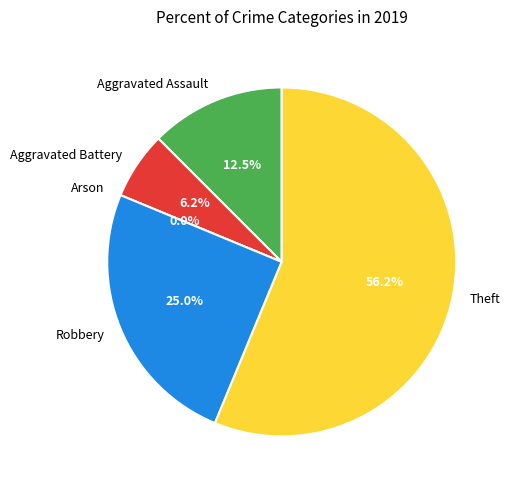

To the nearest percent, what percentage of the pie is Theft?

56%